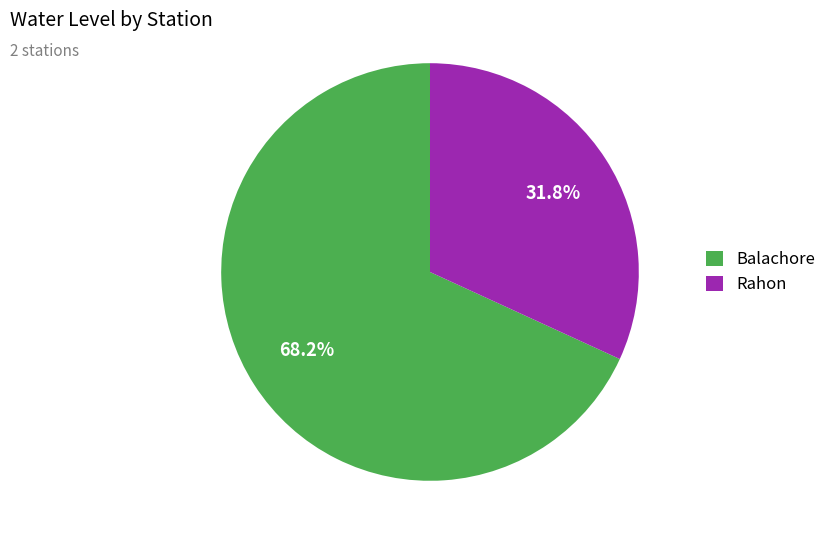

Approximately how many times larger is the value at Balachore compared to Rahon?

2.1